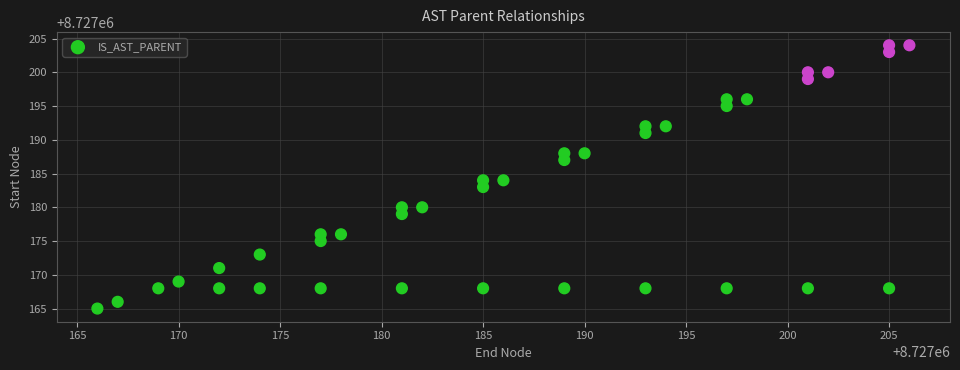

What is the range of Y values (max minus min)?

39